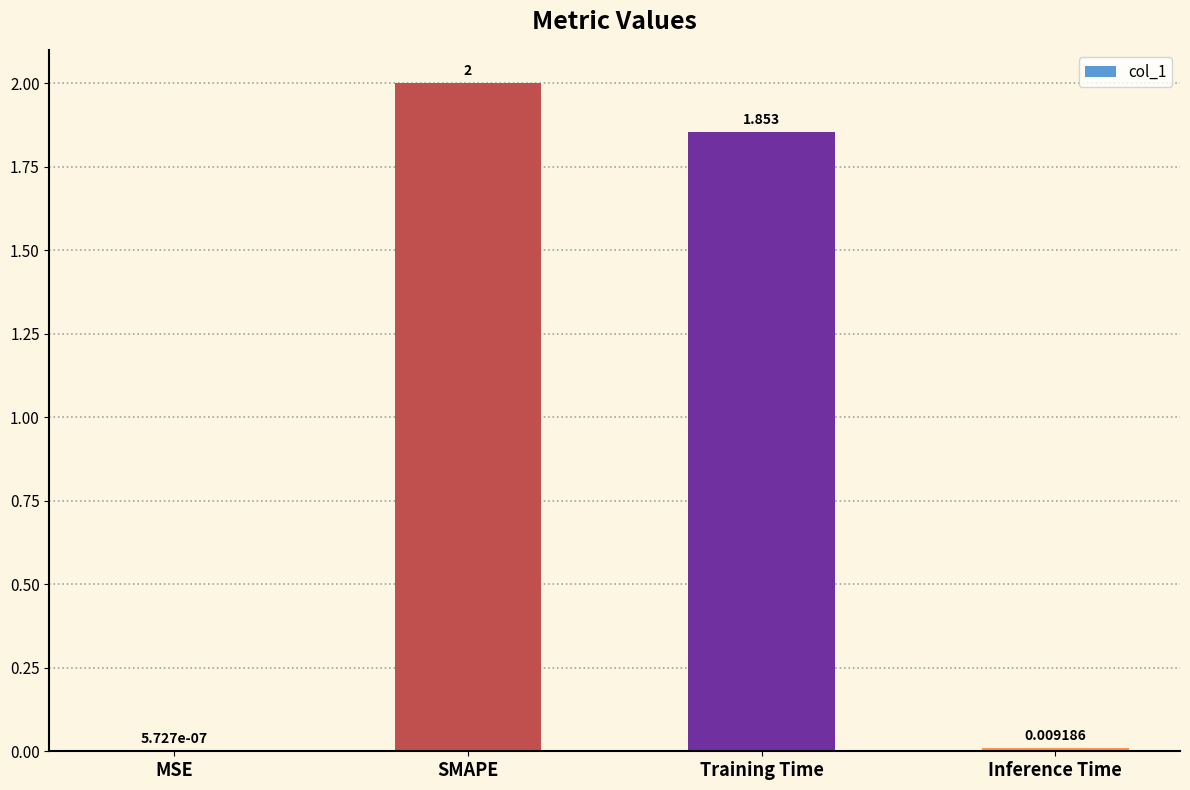

Where does the data first go above 1?

SMAPE